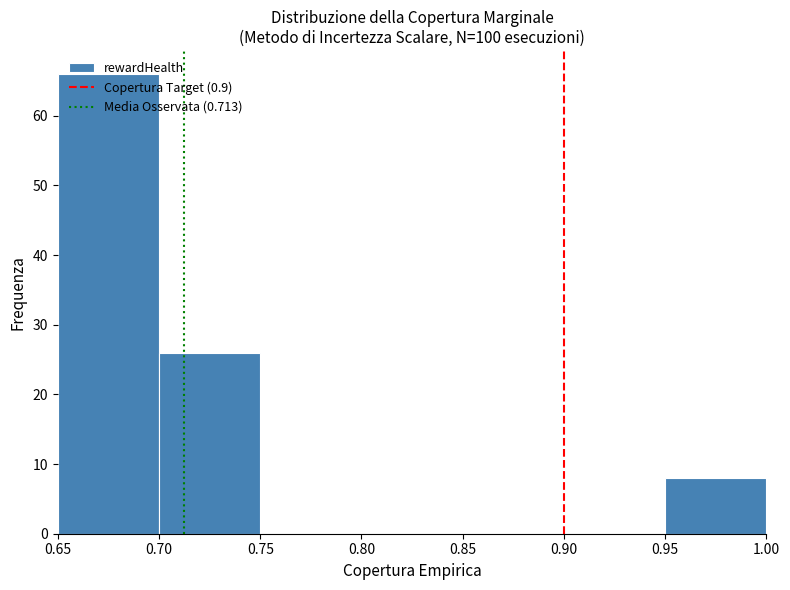

Reading left to right, list every bar in this chart as the range it spans on the x-axis followed by its height. The values are not printed on the chart, so give them approximately, as read against the axis.

0.65 to 0.70: 66
0.70 to 0.75: 26
0.75 to 0.80: 0
0.80 to 0.85: 0
0.85 to 0.90: 0
0.90 to 0.95: 0
0.95 to 1.00: 8